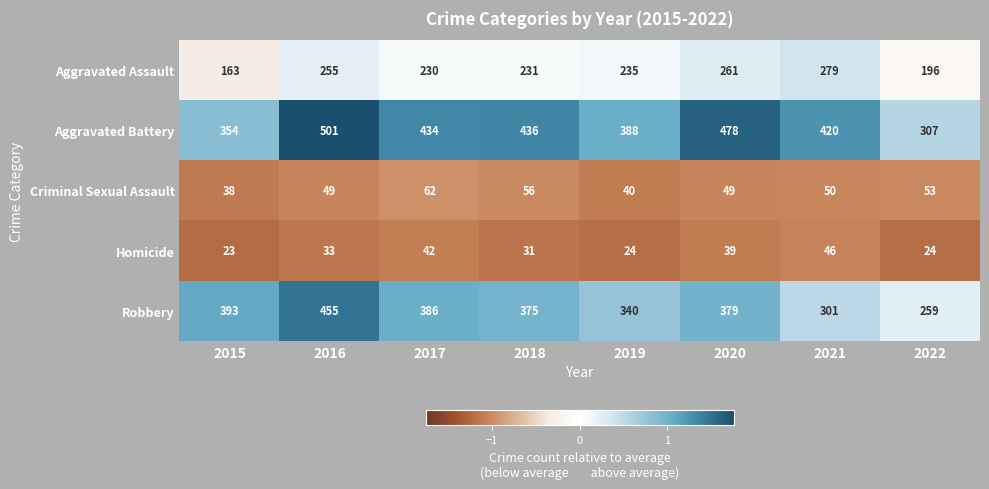

At which label does Aggravated Assault first exceed 235?

2016